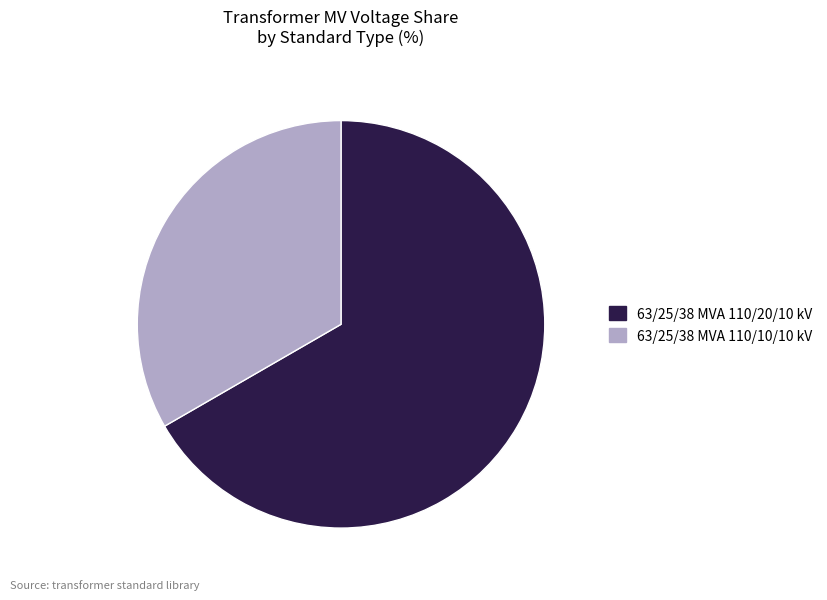

Is 63/25/38 MVA 110/10/10 kV the majority of the pie?

No